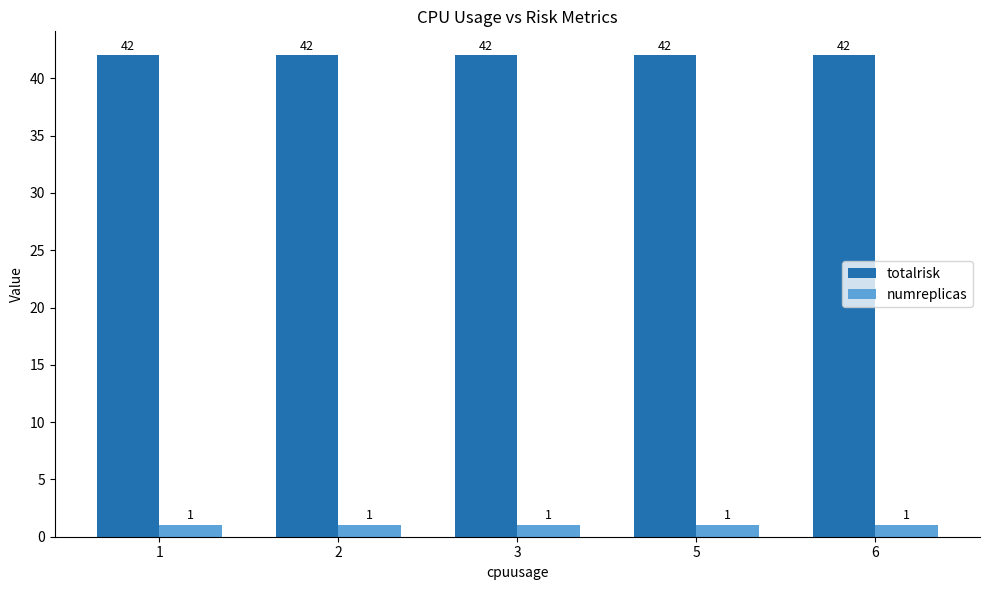

Rank the series by their average value, from lowest to highest.

numreplicas, totalrisk